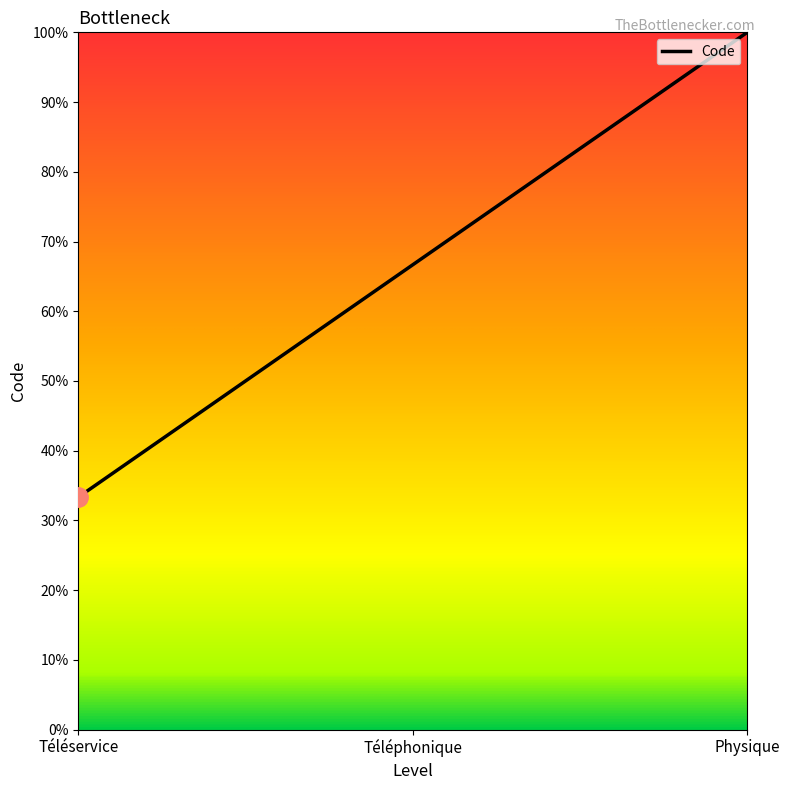

What position from the left is Téléphonique?

2